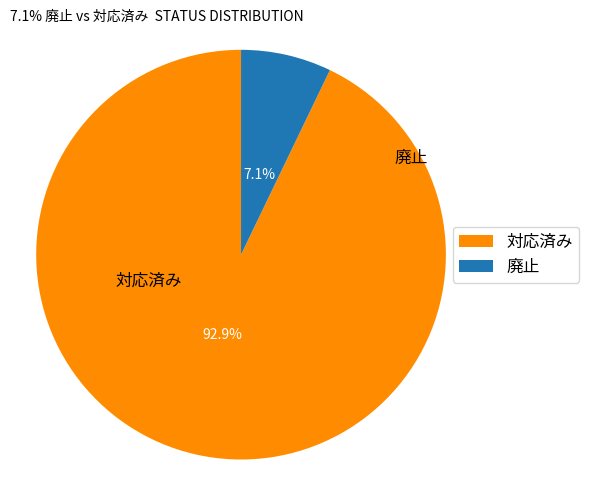

Is it true that 廃止 is 7% of the pie?

True